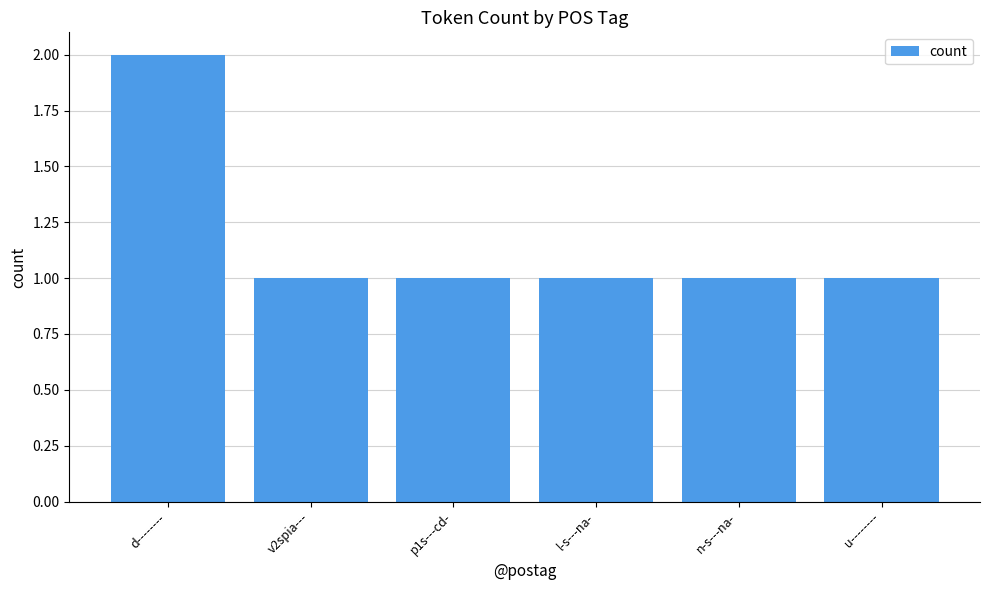

Count the number of data series in this chart.

1